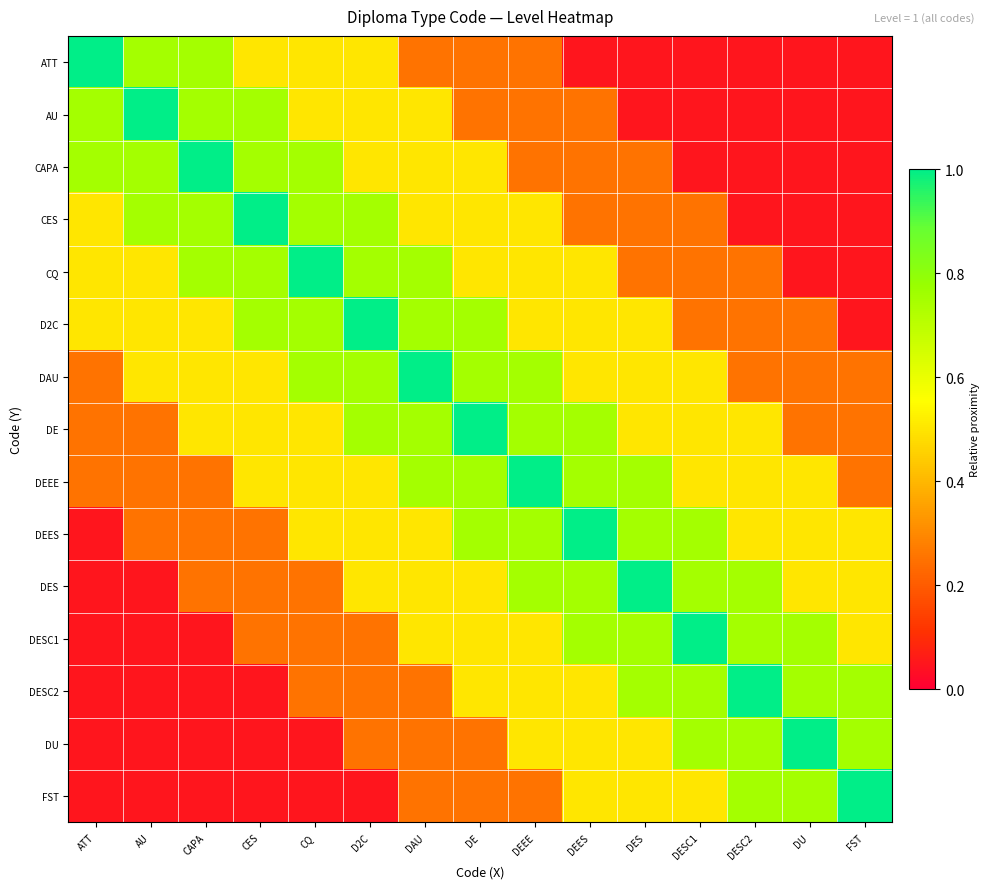

Reading left to right, what are all the values shown in this chart?

ATT: ATT=1.0	AU=0.8	CAPA=0.8	CES=0.5	CQ=0.5	D2C=0.5	DAU=0.2	DE=0.2	DEEE=0.2	DEES=0.1	DES=0.1	DESC1=0.1	DESC2=0.1	DU=0.1	FST=0.1
AU: ATT=0.8	AU=1.0	CAPA=0.8	CES=0.8	CQ=0.5	D2C=0.5	DAU=0.5	DE=0.2	DEEE=0.2	DEES=0.2	DES=0.1	DESC1=0.1	DESC2=0.1	DU=0.1	FST=0.1
CAPA: ATT=0.8	AU=0.8	CAPA=1.0	CES=0.8	CQ=0.8	D2C=0.5	DAU=0.5	DE=0.5	DEEE=0.2	DEES=0.2	DES=0.2	DESC1=0.1	DESC2=0.1	DU=0.1	FST=0.1
CES: ATT=0.5	AU=0.8	CAPA=0.8	CES=1.0	CQ=0.8	D2C=0.8	DAU=0.5	DE=0.5	DEEE=0.5	DEES=0.2	DES=0.2	DESC1=0.2	DESC2=0.1	DU=0.1	FST=0.1
CQ: ATT=0.5	AU=0.5	CAPA=0.8	CES=0.8	CQ=1.0	D2C=0.8	DAU=0.8	DE=0.5	DEEE=0.5	DEES=0.5	DES=0.2	DESC1=0.2	DESC2=0.2	DU=0.1	FST=0.1
D2C: ATT=0.5	AU=0.5	CAPA=0.5	CES=0.8	CQ=0.8	D2C=1.0	DAU=0.8	DE=0.8	DEEE=0.5	DEES=0.5	DES=0.5	DESC1=0.2	DESC2=0.2	DU=0.2	FST=0.1
DAU: ATT=0.2	AU=0.5	CAPA=0.5	CES=0.5	CQ=0.8	D2C=0.8	DAU=1.0	DE=0.8	DEEE=0.8	DEES=0.5	DES=0.5	DESC1=0.5	DESC2=0.2	DU=0.2	FST=0.2
DE: ATT=0.2	AU=0.2	CAPA=0.5	CES=0.5	CQ=0.5	D2C=0.8	DAU=0.8	DE=1.0	DEEE=0.8	DEES=0.8	DES=0.5	DESC1=0.5	DESC2=0.5	DU=0.2	FST=0.2
DEEE: ATT=0.2	AU=0.2	CAPA=0.2	CES=0.5	CQ=0.5	D2C=0.5	DAU=0.8	DE=0.8	DEEE=1.0	DEES=0.8	DES=0.8	DESC1=0.5	DESC2=0.5	DU=0.5	FST=0.2
DEES: ATT=0.1	AU=0.2	CAPA=0.2	CES=0.2	CQ=0.5	D2C=0.5	DAU=0.5	DE=0.8	DEEE=0.8	DEES=1.0	DES=0.8	DESC1=0.8	DESC2=0.5	DU=0.5	FST=0.5
DES: ATT=0.1	AU=0.1	CAPA=0.2	CES=0.2	CQ=0.2	D2C=0.5	DAU=0.5	DE=0.5	DEEE=0.8	DEES=0.8	DES=1.0	DESC1=0.8	DESC2=0.8	DU=0.5	FST=0.5
DESC1: ATT=0.1	AU=0.1	CAPA=0.1	CES=0.2	CQ=0.2	D2C=0.2	DAU=0.5	DE=0.5	DEEE=0.5	DEES=0.8	DES=0.8	DESC1=1.0	DESC2=0.8	DU=0.8	FST=0.5
DESC2: ATT=0.1	AU=0.1	CAPA=0.1	CES=0.1	CQ=0.2	D2C=0.2	DAU=0.2	DE=0.5	DEEE=0.5	DEES=0.5	DES=0.8	DESC1=0.8	DESC2=1.0	DU=0.8	FST=0.8
DU: ATT=0.1	AU=0.1	CAPA=0.1	CES=0.1	CQ=0.1	D2C=0.2	DAU=0.2	DE=0.2	DEEE=0.5	DEES=0.5	DES=0.5	DESC1=0.8	DESC2=0.8	DU=1.0	FST=0.8
FST: ATT=0.1	AU=0.1	CAPA=0.1	CES=0.1	CQ=0.1	D2C=0.1	DAU=0.2	DE=0.2	DEEE=0.2	DEES=0.5	DES=0.5	DESC1=0.5	DESC2=0.8	DU=0.8	FST=1.0